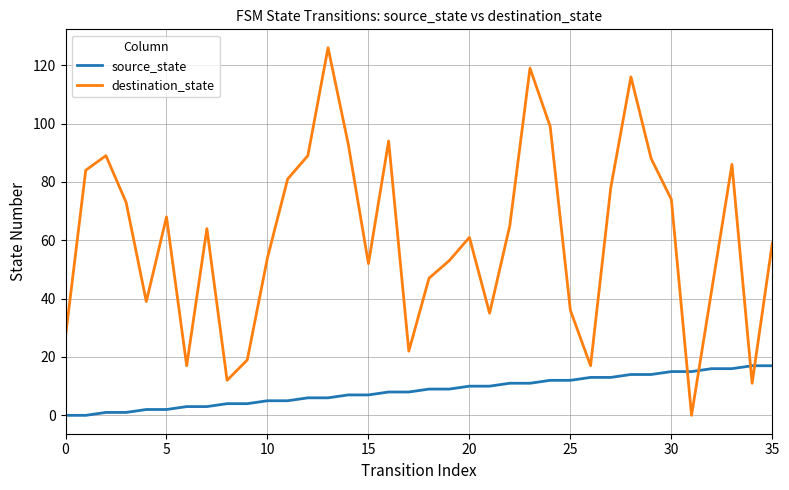

What is the greatest value displayed?

126